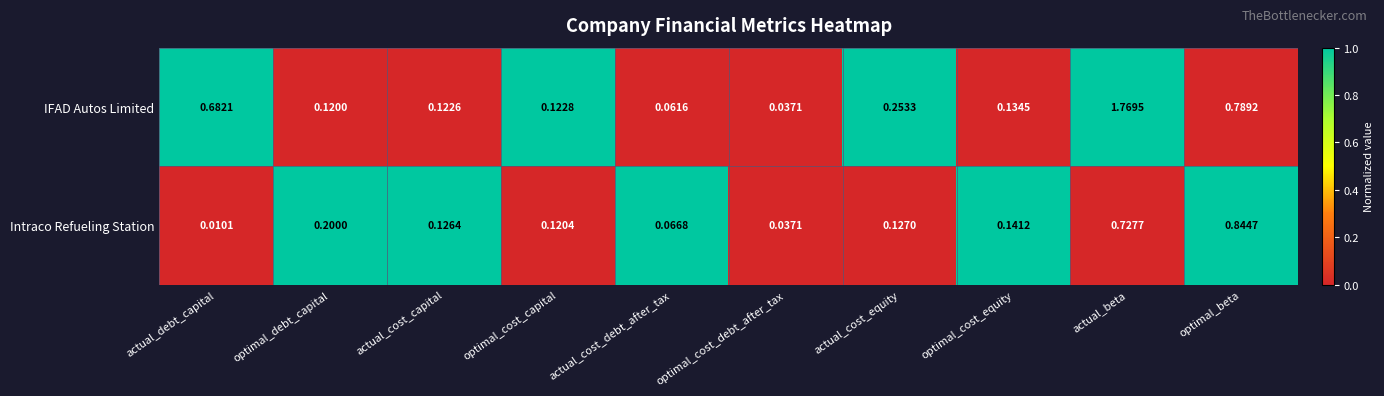

How many data points does each series have?

10